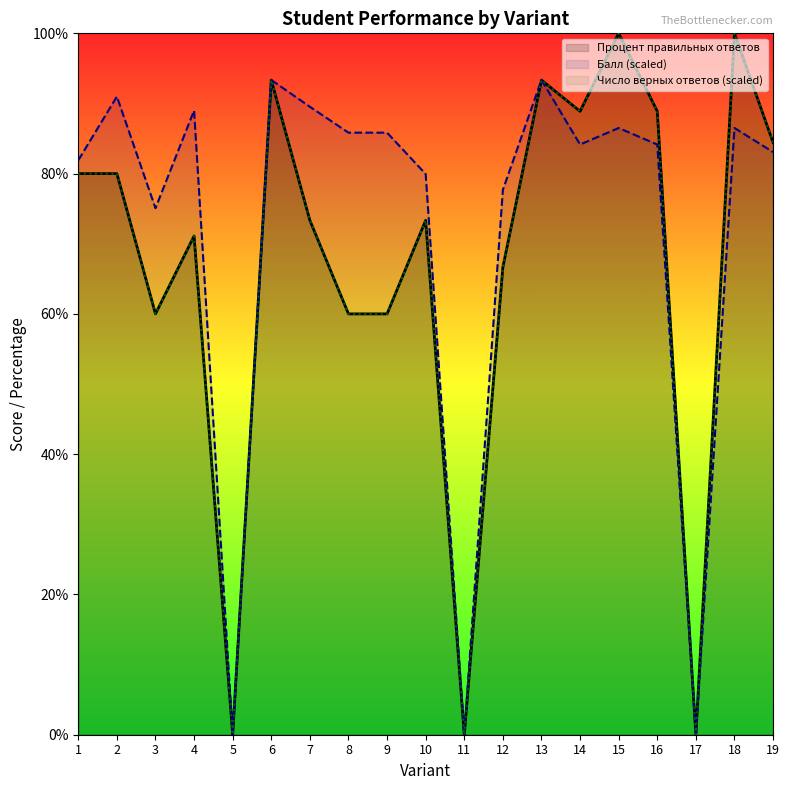

Does the chart display data point markers on the line(s)?

No